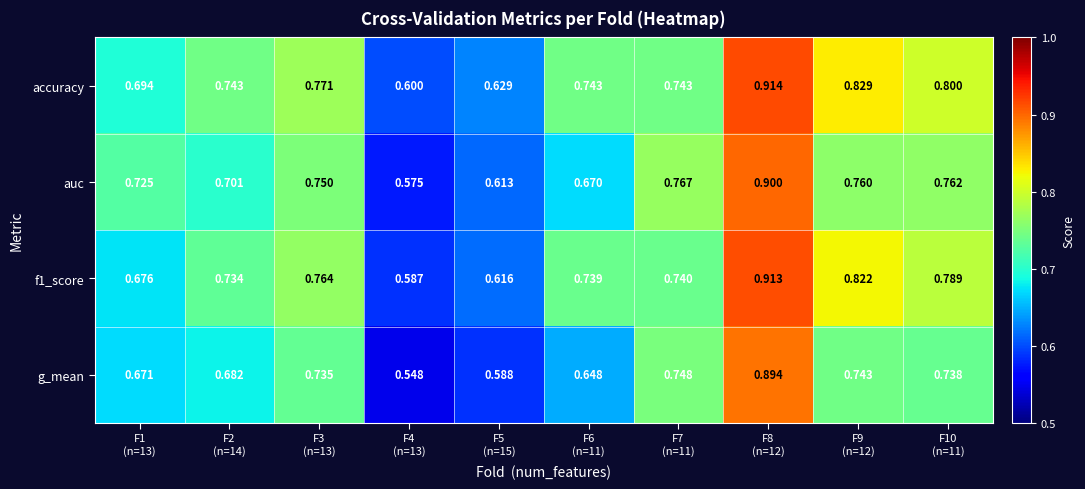

Which series has the largest range (max minus min)?

g_mean